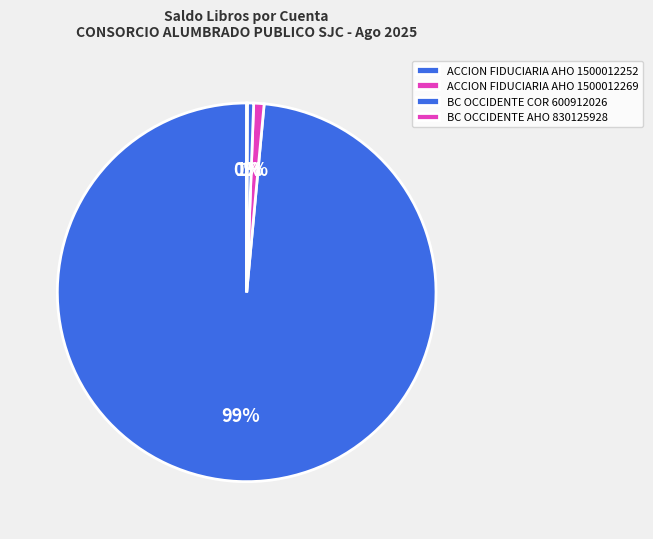

How much of the chart is everything except ACCION FIDUCIARIA AHO 1500012252?

100.0%